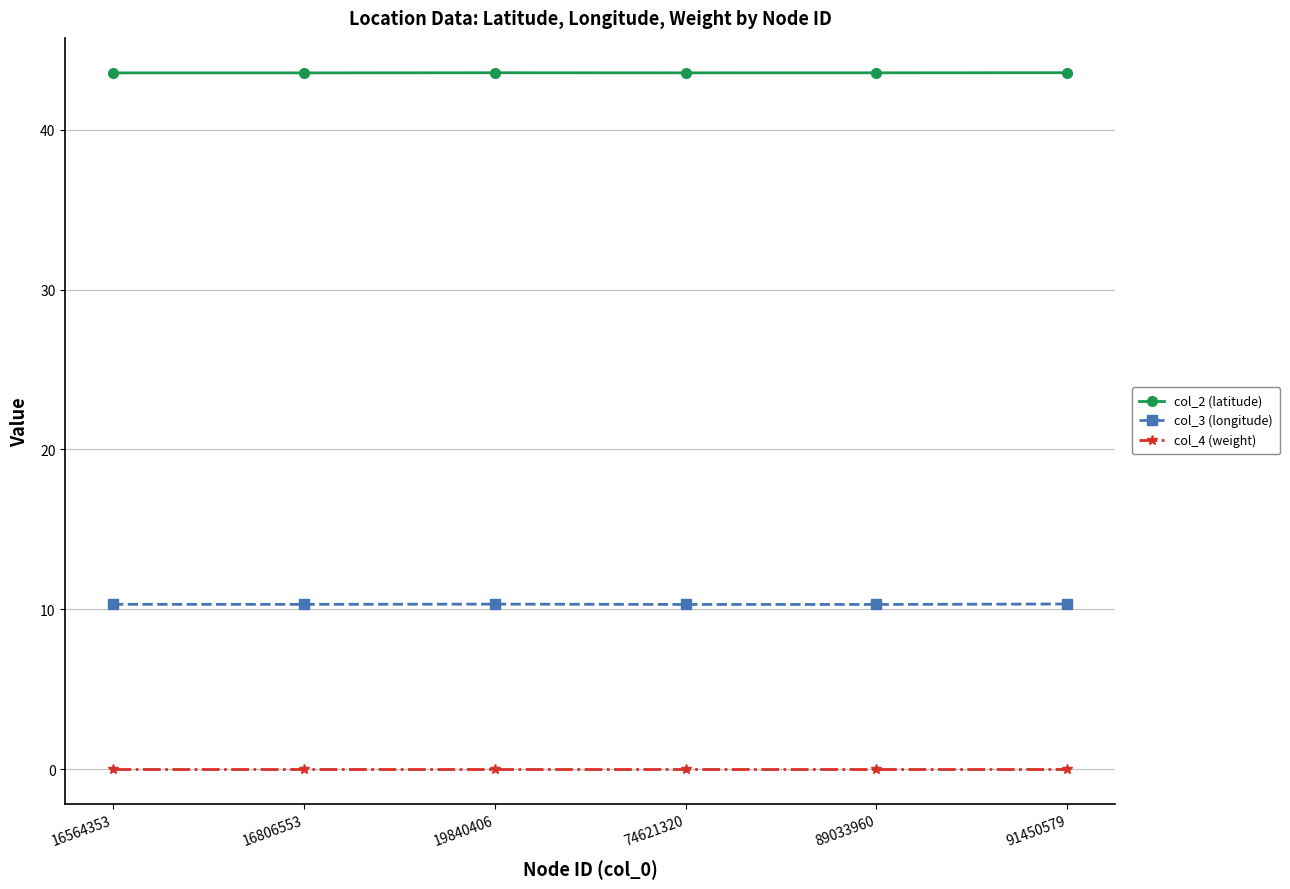

Does the chart have visible grid lines?

Yes